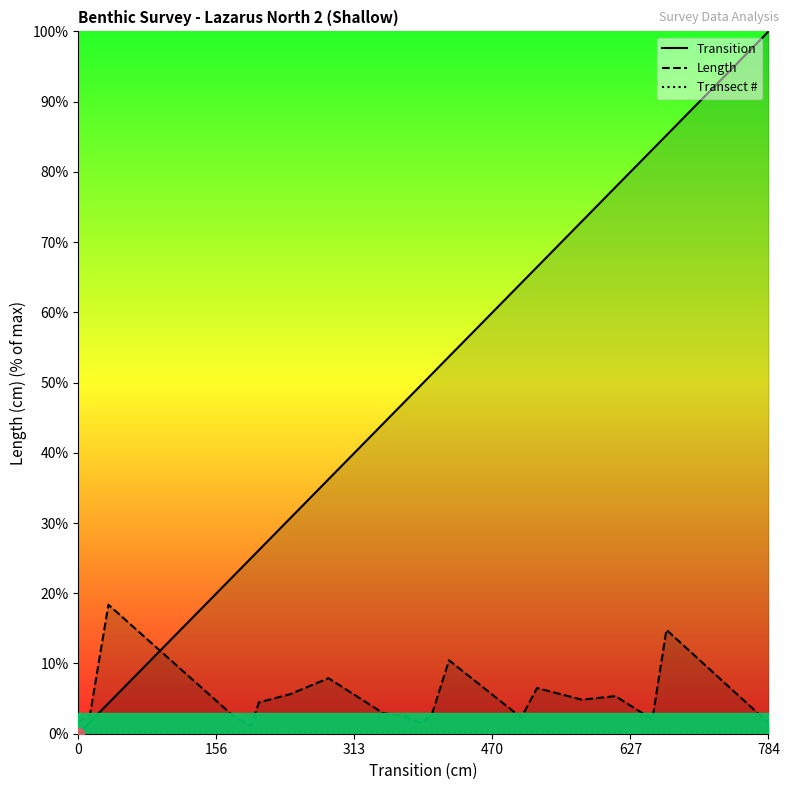

Which series contains the lowest Y value?

Transition